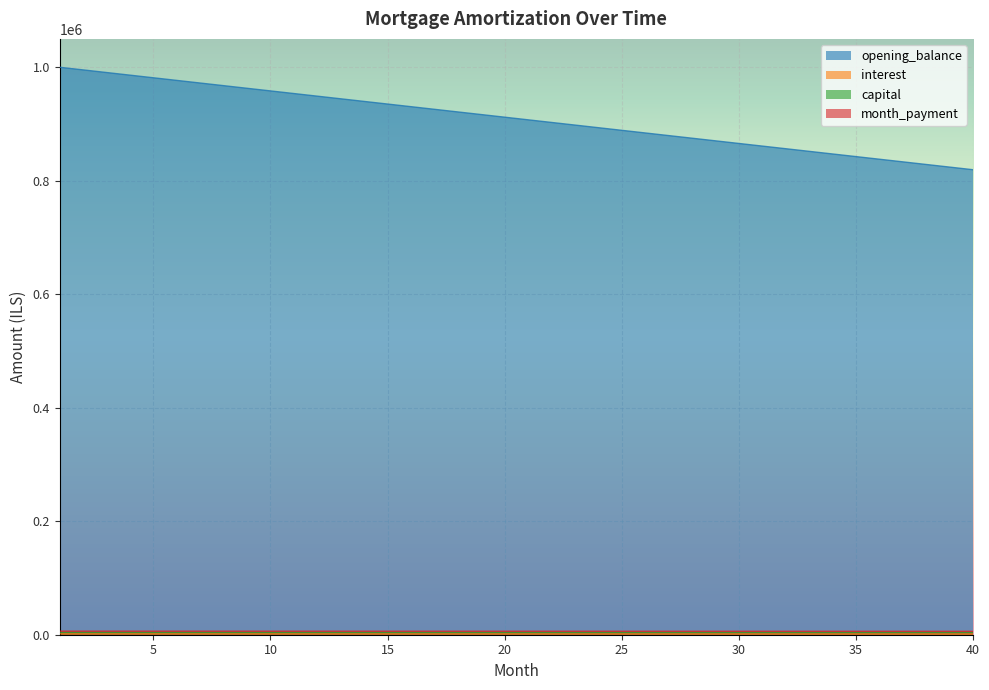

Reading right to left, what are all the values shown in this chart?

opening_balance: 819444.4	824074.1	828703.7	833333.3	837963.0	842592.6	847222.2	851851.9	856481.5	861111.1	865740.7	870370.4	875000.0	879629.6	884259.3	888888.9	893518.5	898148.1	902777.8	907407.4	912037.0	916666.7	921296.3	925925.9	930555.6	935185.2	939814.8	944444.4	949074.1	953703.7	958333.3	962963.0	967592.6	972222.2	976851.9	981481.5	986111.1	990740.7	995370.4	1000000.0
interest: 5995.4	6003.1	6010.8	6018.5	6026.2	6034.0	6041.7	6049.4	6057.1	6064.8	6072.5	6080.2	6088.0	6095.7	6103.4	6111.1	6118.8	6126.5	6134.3	6142.0	6149.7	6157.4	6165.1	6172.8	6180.6	6188.3	6196.0	6203.7	6211.4	6219.1	6226.9	6234.6	6242.3	6250.0	6257.7	6265.4	6273.1	6280.9	6288.6	6296.3
capital: 1365.7	1373.5	1381.2	1388.9	1396.6	1404.3	1412.0	1419.8	1427.5	1435.2	1442.9	1450.6	1458.3	1466.0	1473.8	1481.5	1489.2	1496.9	1504.6	1512.3	1520.1	1527.8	1535.5	1543.2	1550.9	1558.6	1566.4	1574.1	1581.8	1589.5	1597.2	1604.9	1612.7	1620.4	1628.1	1635.8	1643.5	1651.2	1659.0	1666.7
month_payment: 4629.6	4629.6	4629.6	4629.6	4629.6	4629.6	4629.6	4629.6	4629.6	4629.6	4629.6	4629.6	4629.6	4629.6	4629.6	4629.6	4629.6	4629.6	4629.6	4629.6	4629.6	4629.6	4629.6	4629.6	4629.6	4629.6	4629.6	4629.6	4629.6	4629.6	4629.6	4629.6	4629.6	4629.6	4629.6	4629.6	4629.6	4629.6	4629.6	4629.6